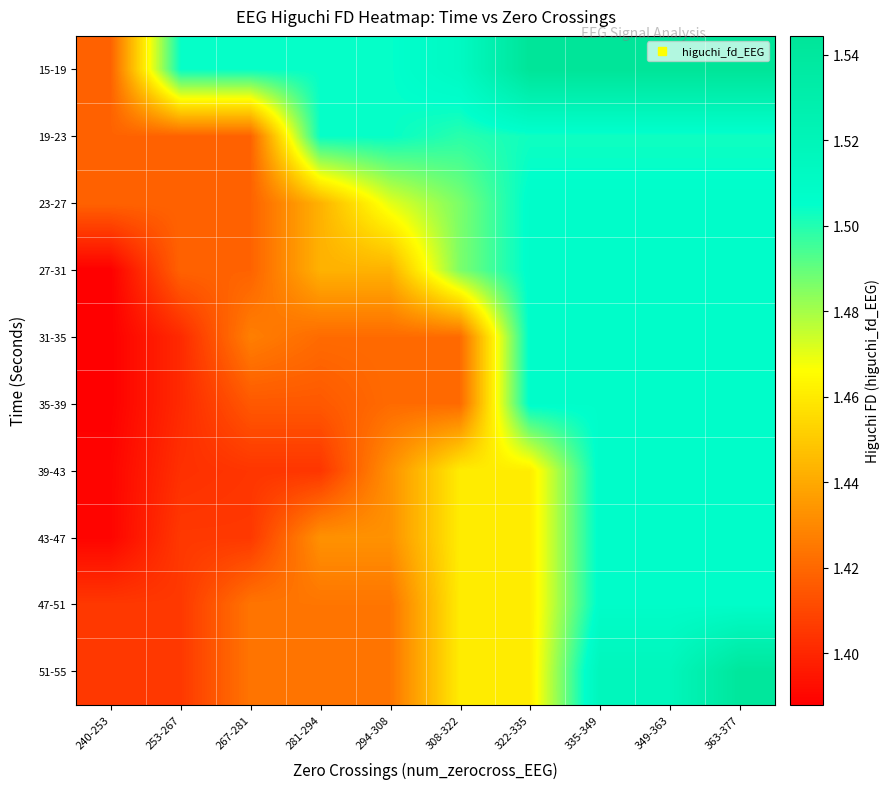

What is the smallest value displayed?

1.4